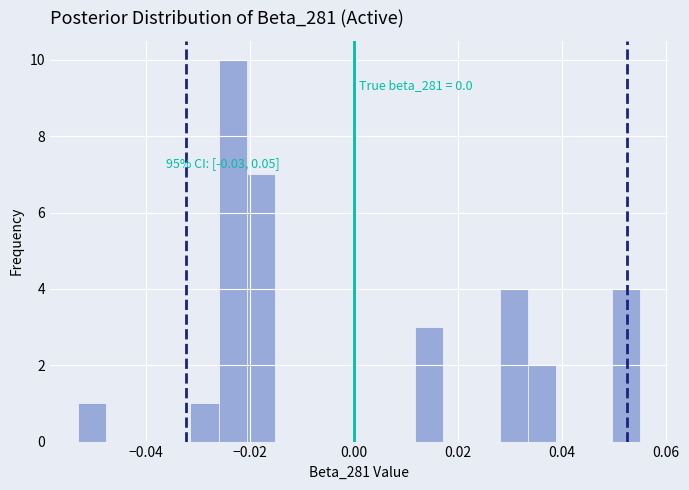

Read against the x-axis, roughly where is the centre of the tallest bar?

-0.024